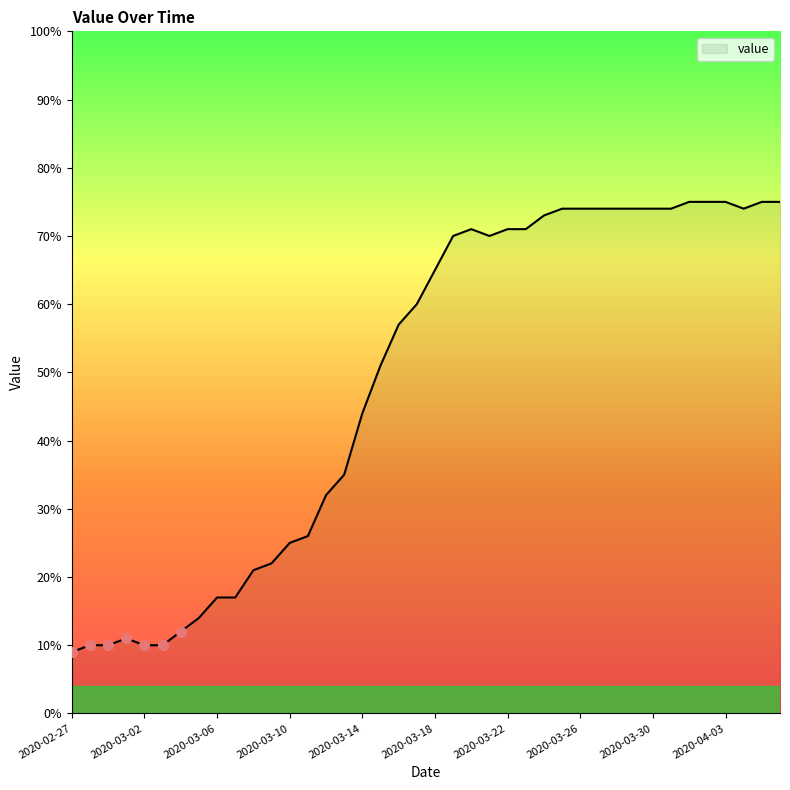

What is the difference between the maximum and minimum values?

66